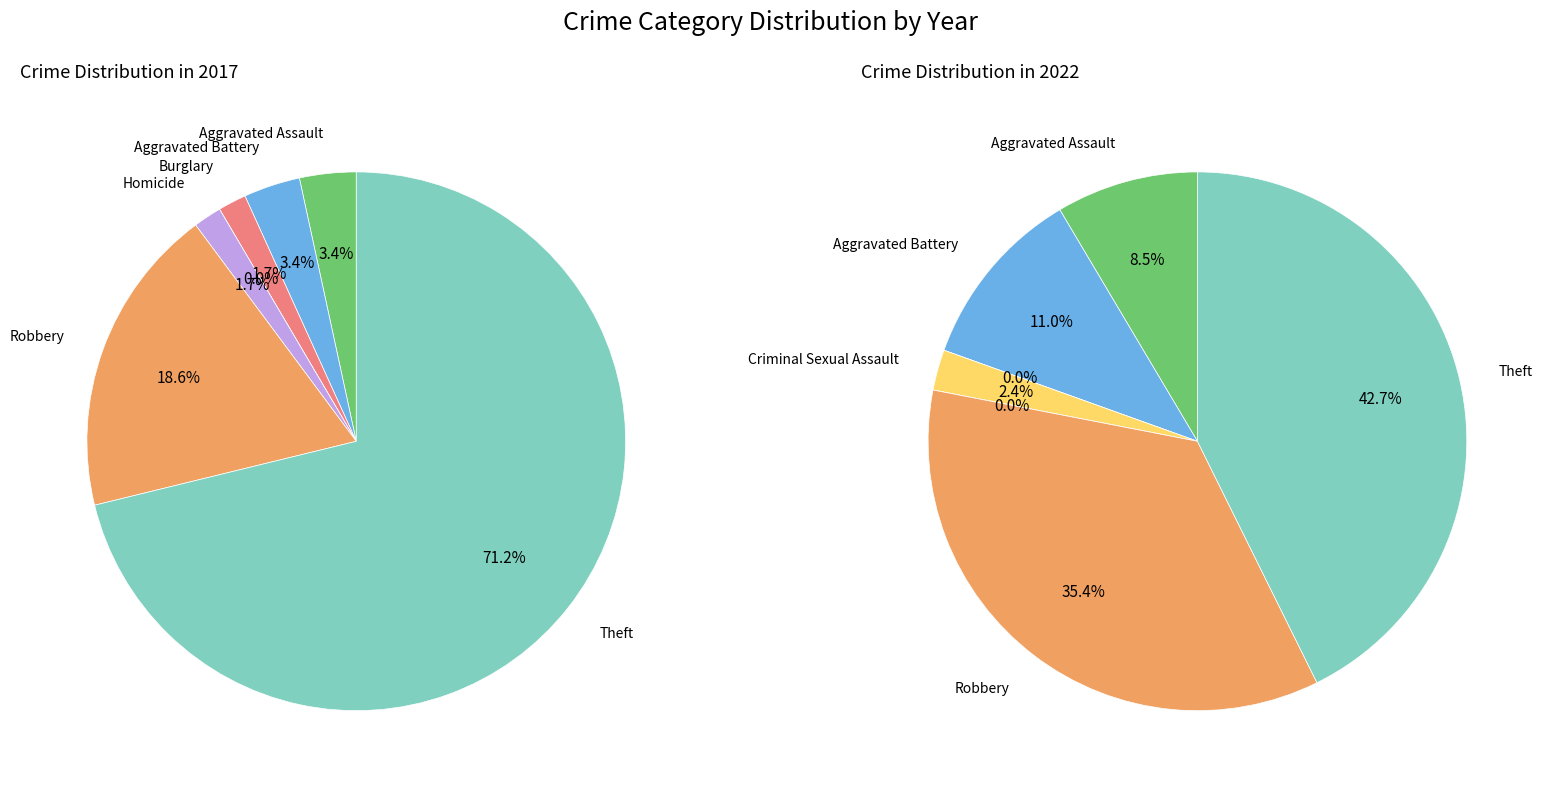

Which slice is the smallest?

Criminal Sexual Assault